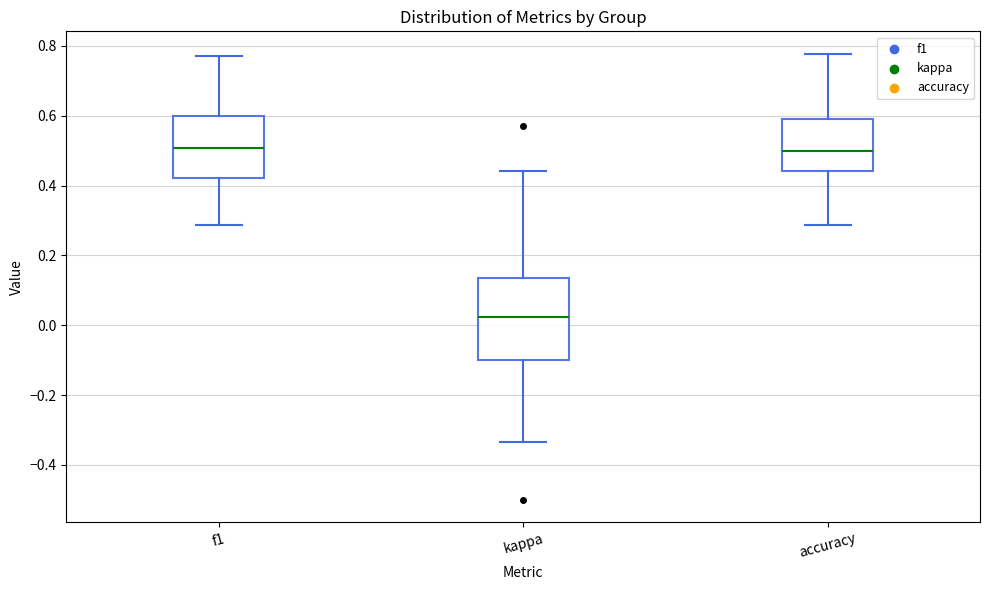

Where is the lower edge of the box for f1 on the y-axis? The values are not printed on the chart, so give them approximately, as read against the axis.

0.42